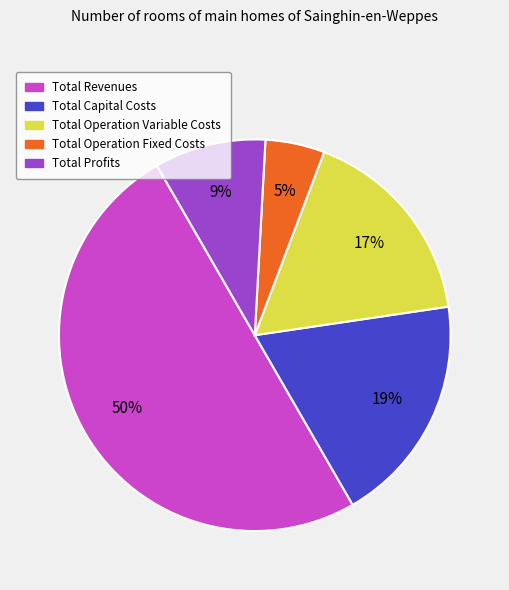

Rank the categories by value from lowest to highest.

Total Operation Fixed Costs, Total Profits, Total Operation Variable Costs, Total Capital Costs, Total Revenues